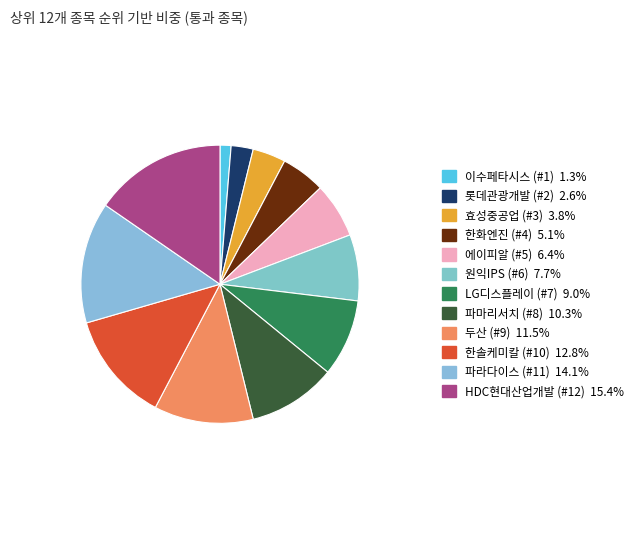

The 원익IPS (#6) slice represents 8% of the pie. True or false?

True